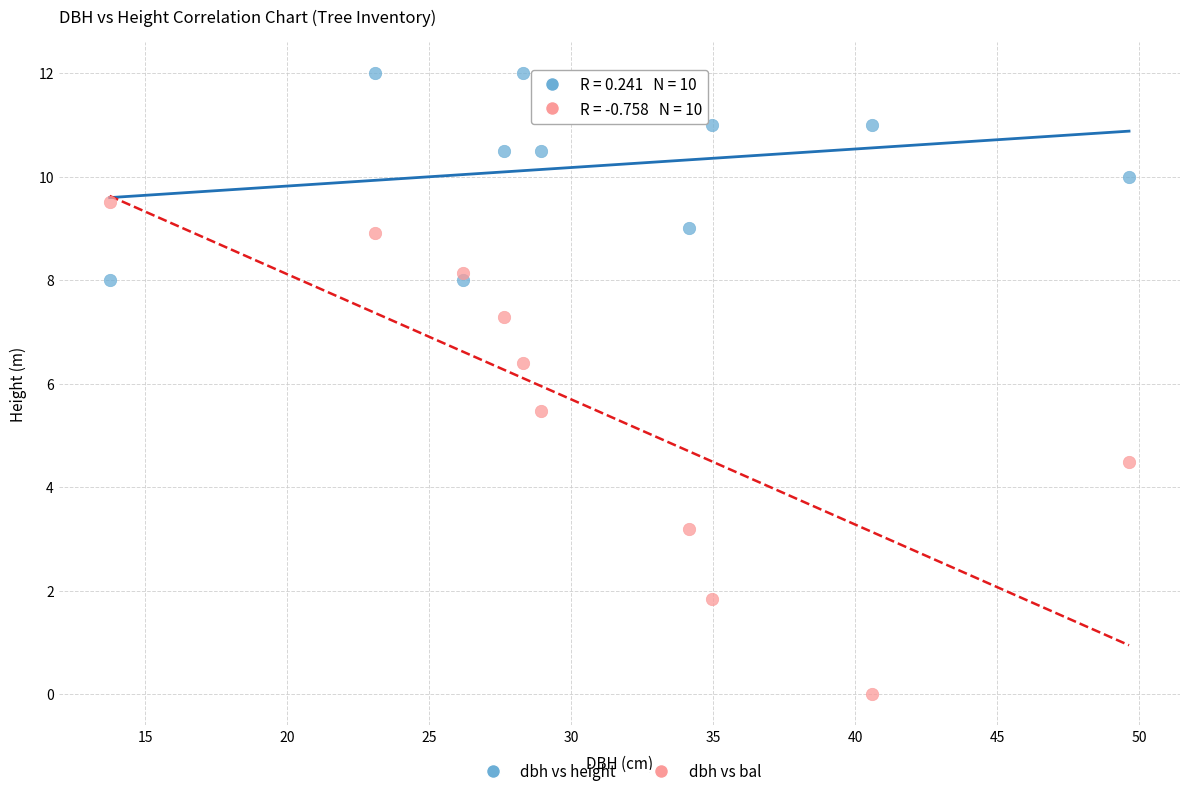

Which series contains the lowest Y value?

dbh vs bal